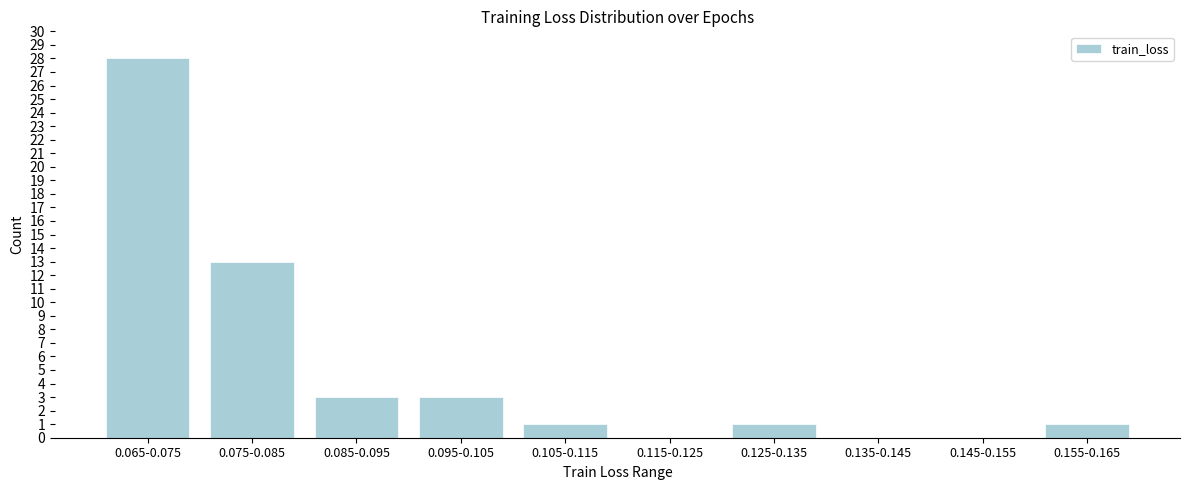

Reading left to right, extract all data points from this chart.

0.065-0.075=28	0.075-0.085=13	0.085-0.095=3	0.095-0.105=3	0.105-0.115=1	0.115-0.125=0	0.125-0.135=1	0.135-0.145=0	0.145-0.155=0	0.155-0.165=1